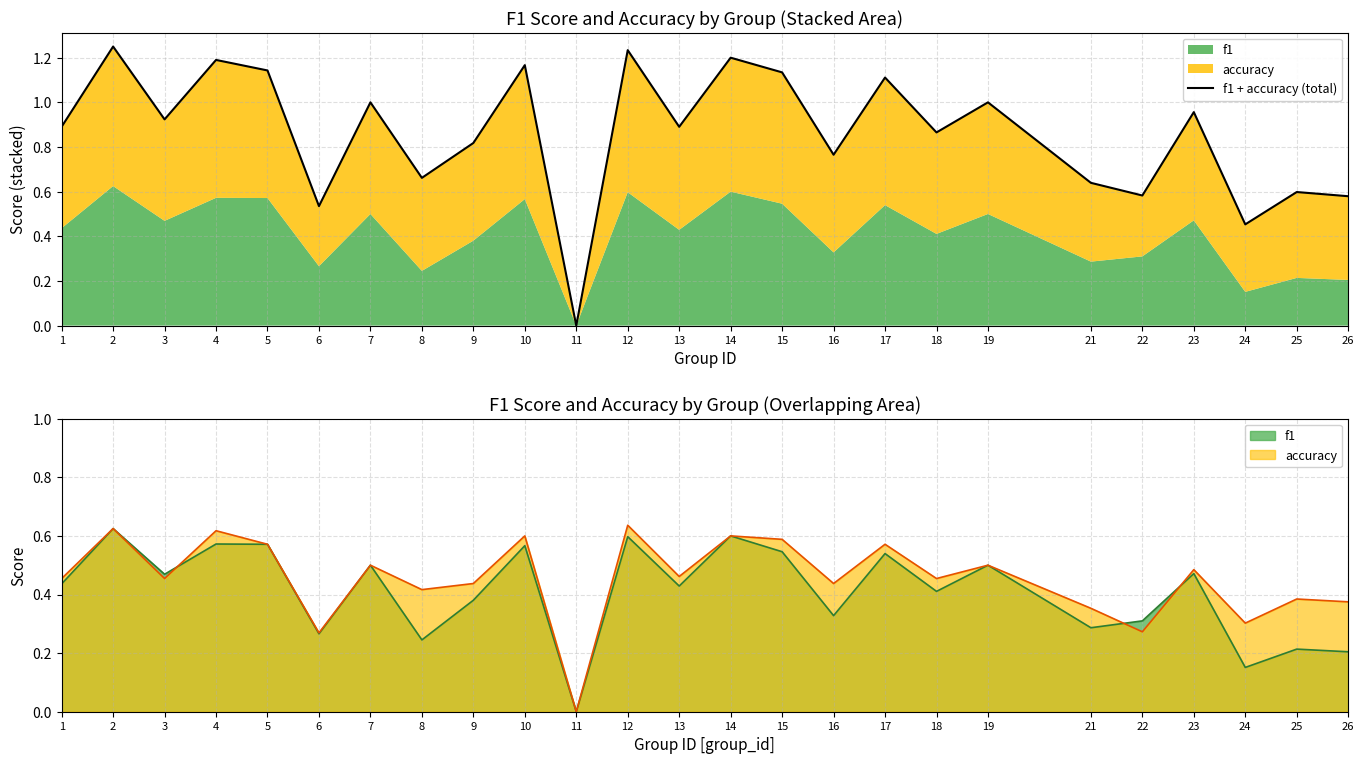

What is the difference between the maximum and minimum values?

1.2